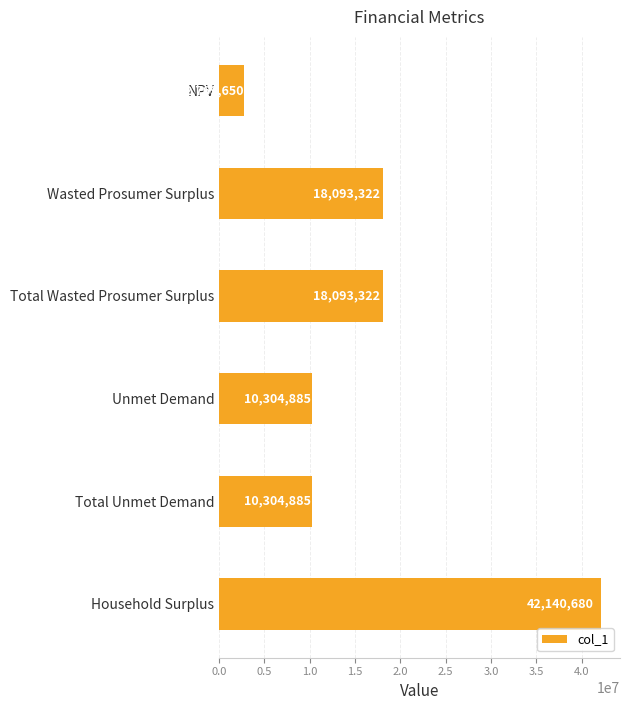

Between Total Unmet Demand and Total Wasted Prosumer Surplus, which is larger?

Total Wasted Prosumer Surplus